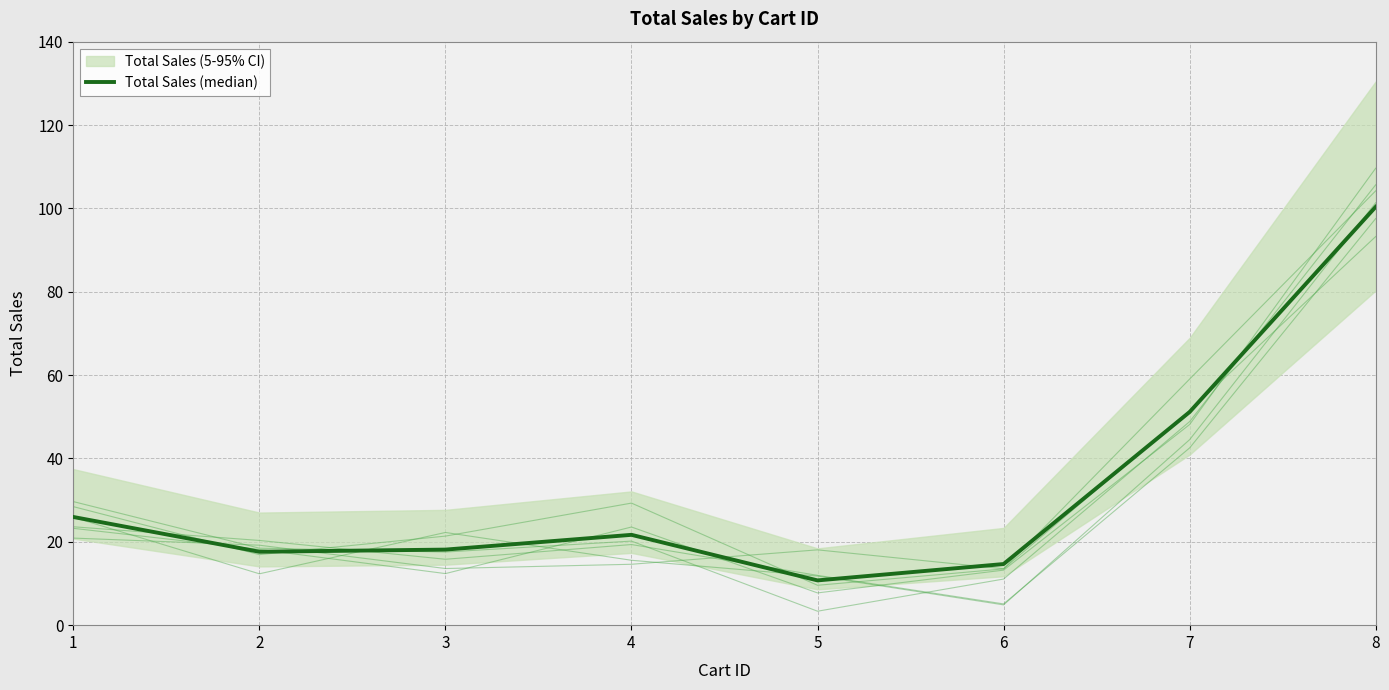

Does the chart display data point markers on the line(s)?

No